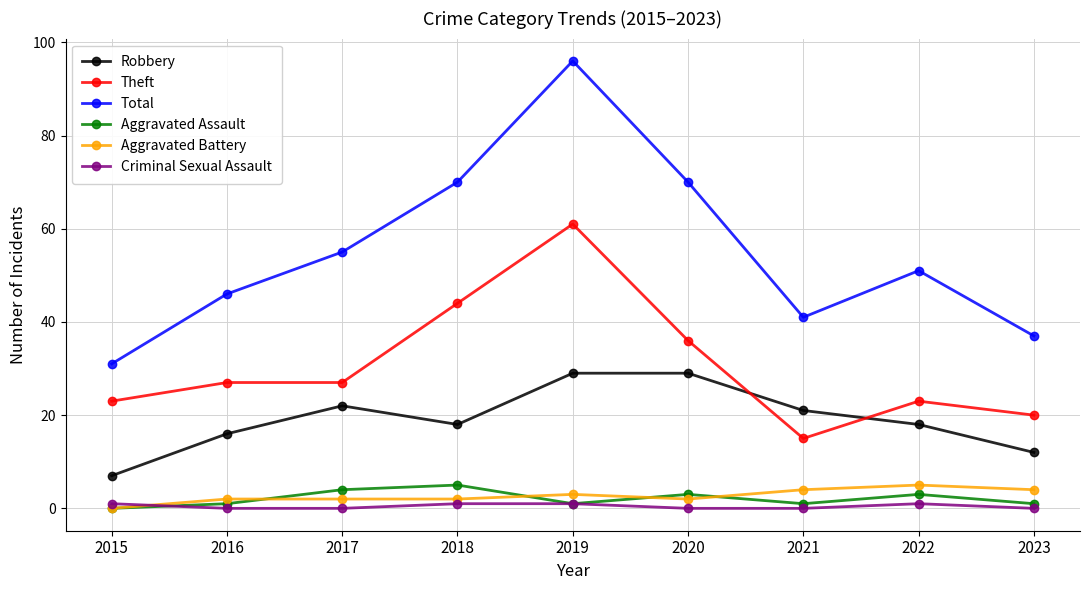

At which label does Robbery first exceed 18?

2017